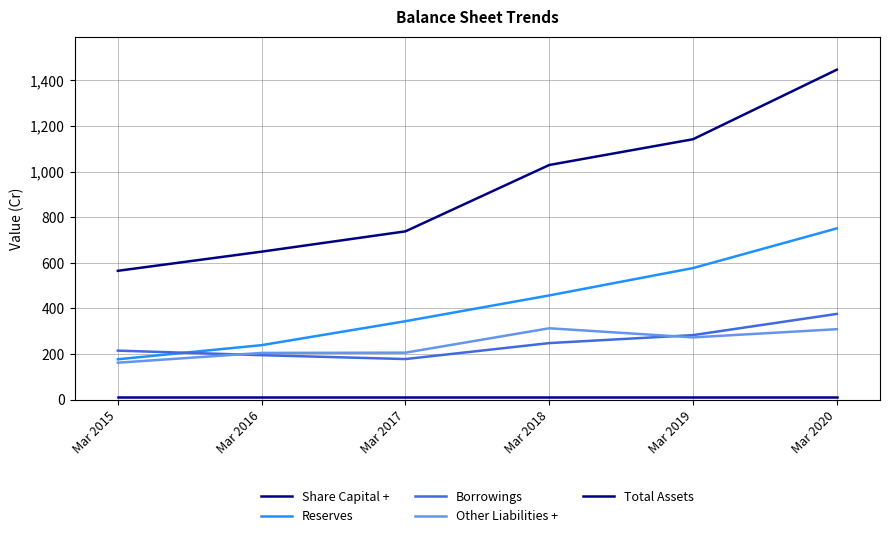

How many lines are shown in the chart?

5